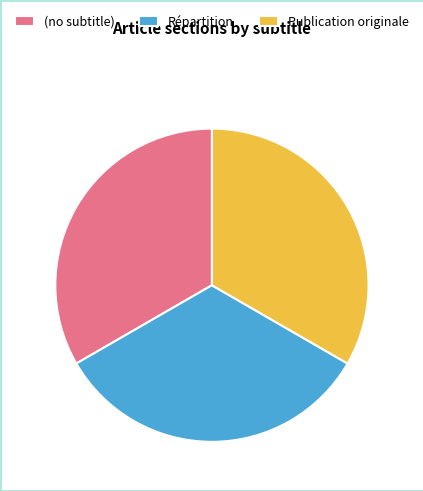

True or false: Répartition accounts for 45% of the total.

False